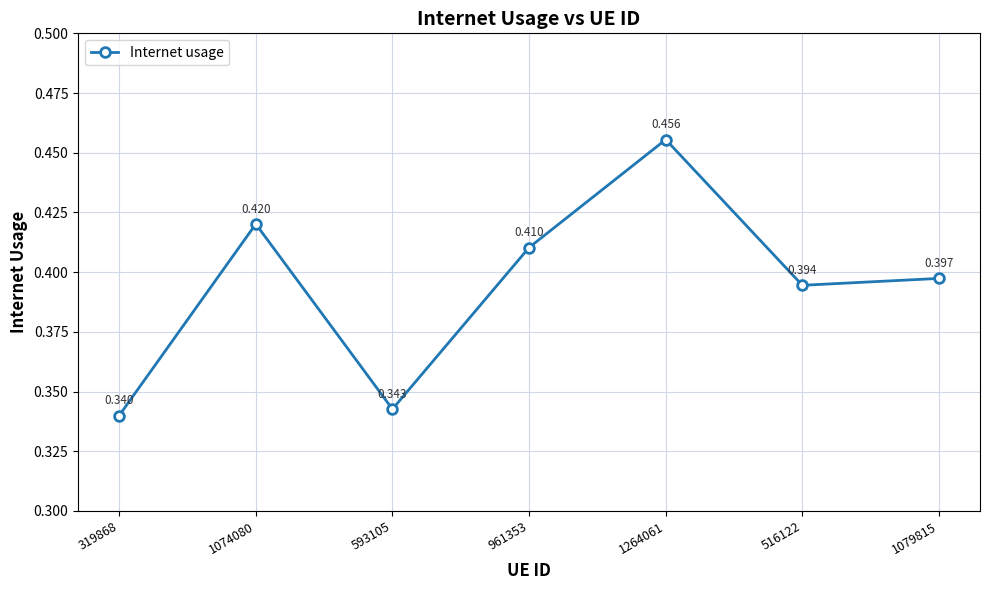

How many points are higher than both their immediate neighbors (excluding endpoints)?

2